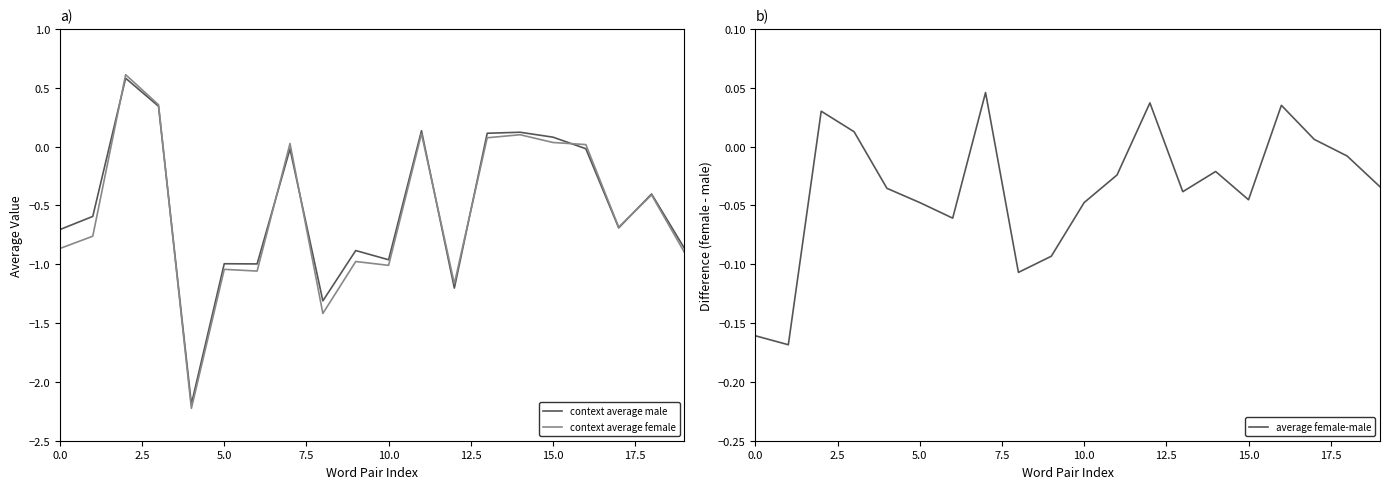

What is the greatest value displayed?

0.6